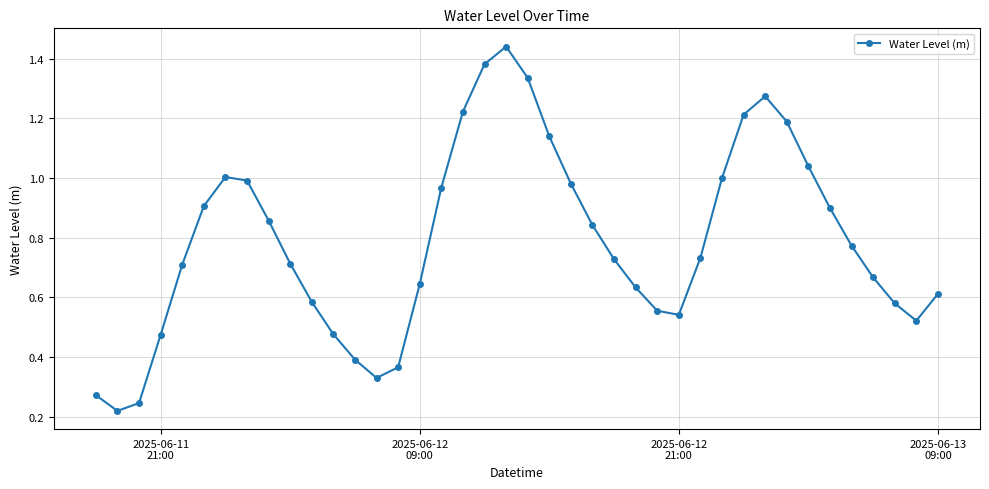

How many points are higher than both their immediate neighbors (excluding endpoints)?

3